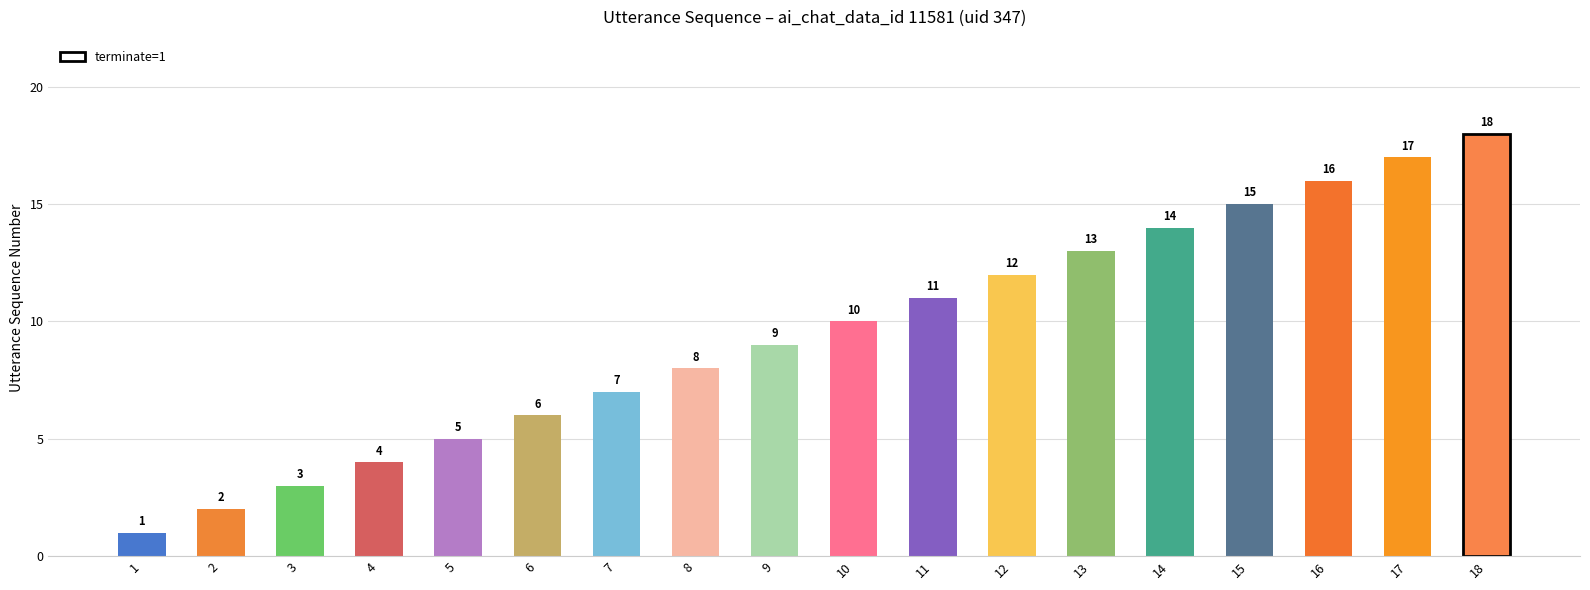

What is the difference between the second highest and minimum values?

16